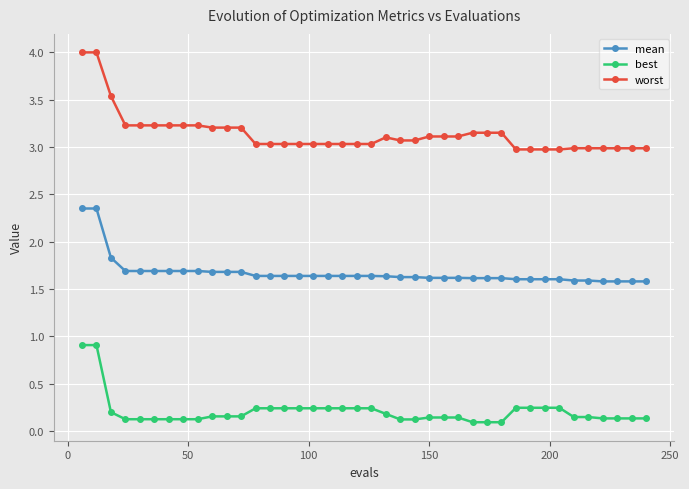

What is the value of the worst point at the 31st from the left?

3.0